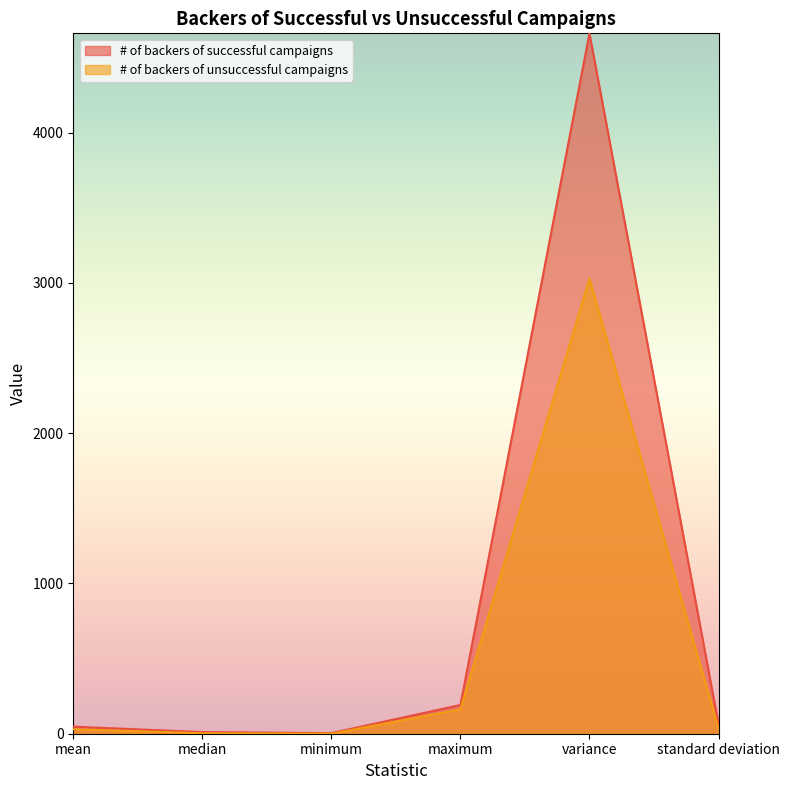

True or false: # of backers of unsuccessful campaigns and # of backers of successful campaigns intersect in this chart.

False